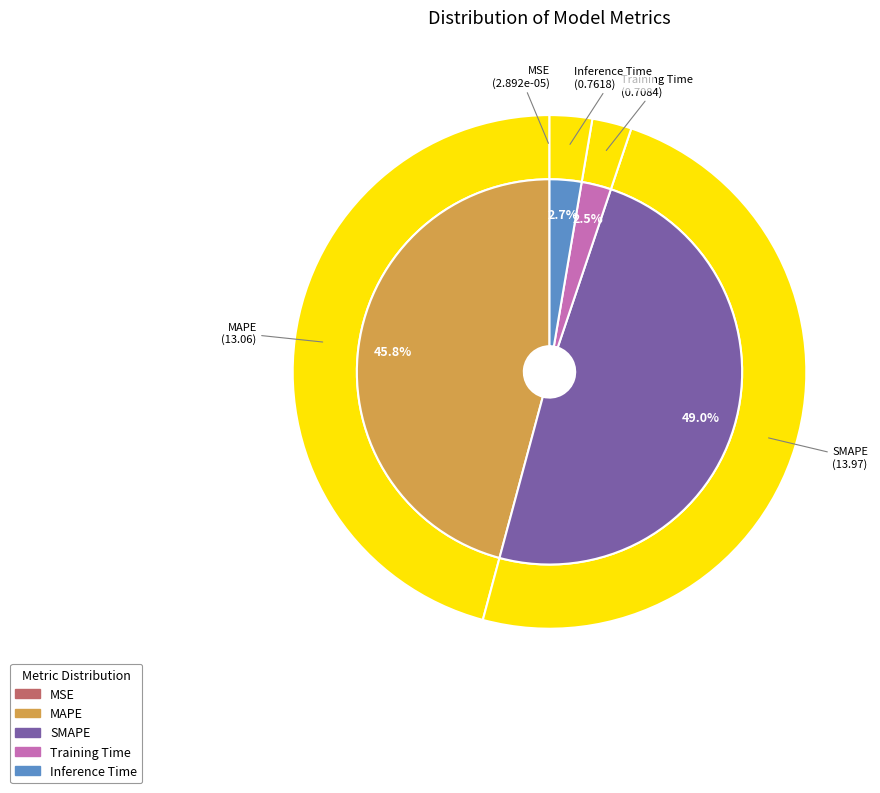

How many segments does this pie chart have?

5